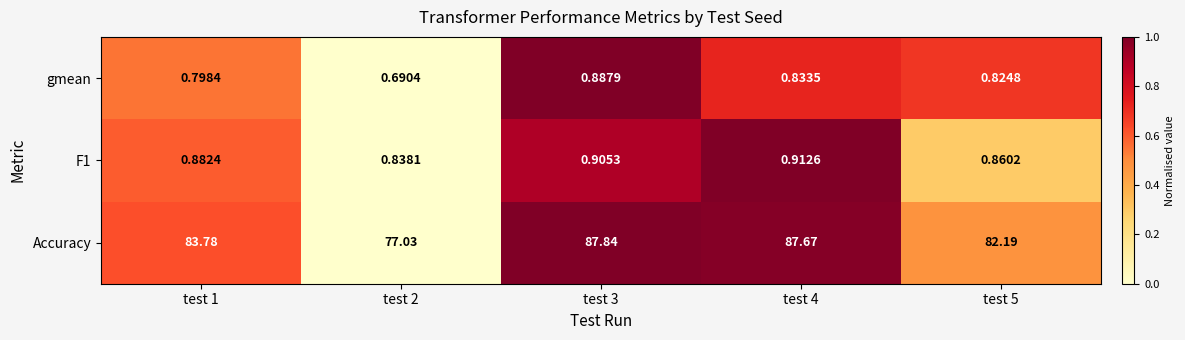

Which series changed the most between test 2 and test 4?

Accuracy